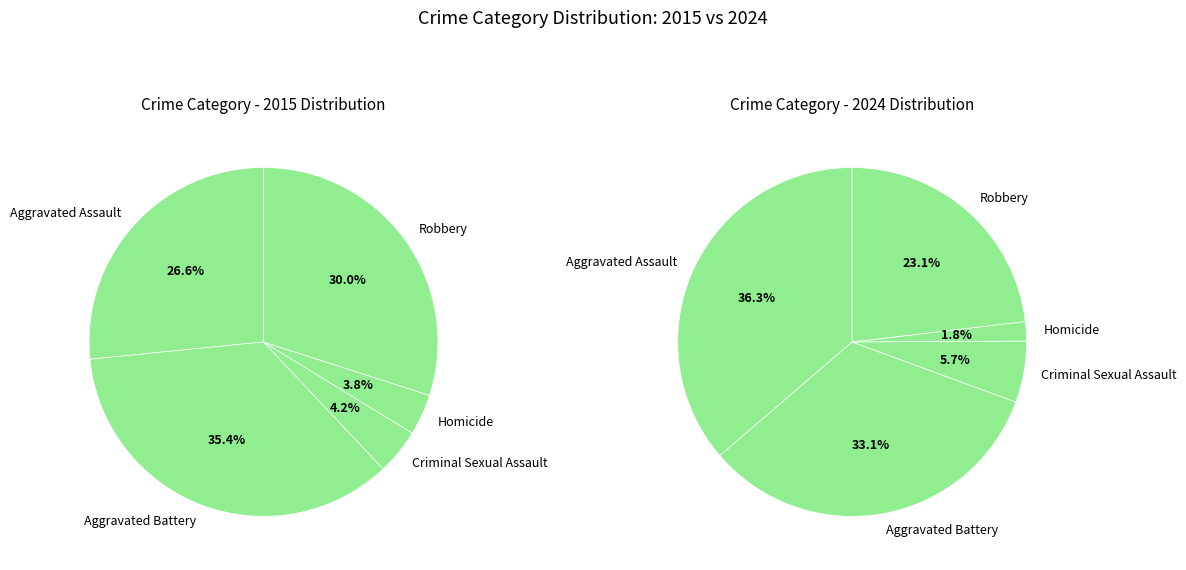

Which slice is the smallest?

Homicide